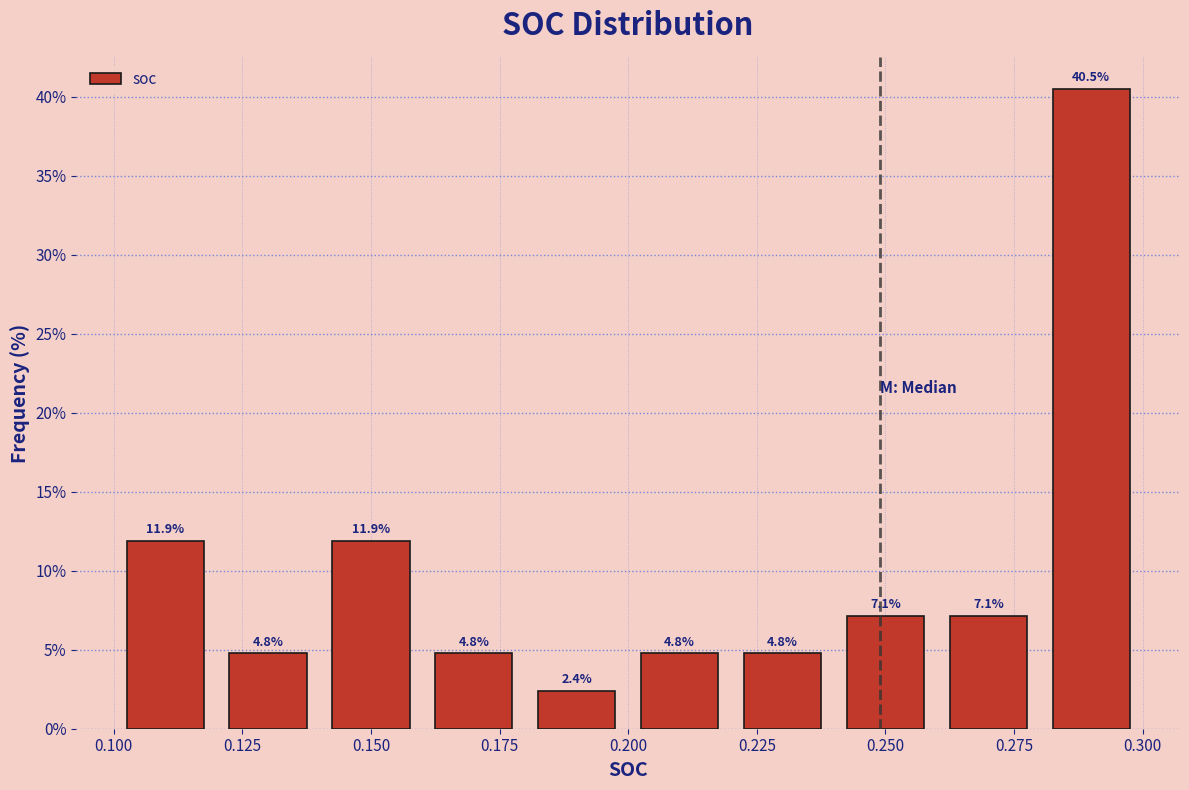

Reading left to right, list every bar in this chart as the range it spans on the x-axis followed by its height.

0.10 to 0.12: 11.9
0.12 to 0.14: 4.8
0.14 to 0.16: 11.9
0.16 to 0.18: 4.8
0.18 to 0.20: 2.4
0.20 to 0.22: 4.8
0.22 to 0.24: 4.8
0.24 to 0.26: 7.1
0.26 to 0.28: 7.1
0.28 to 0.30: 40.5